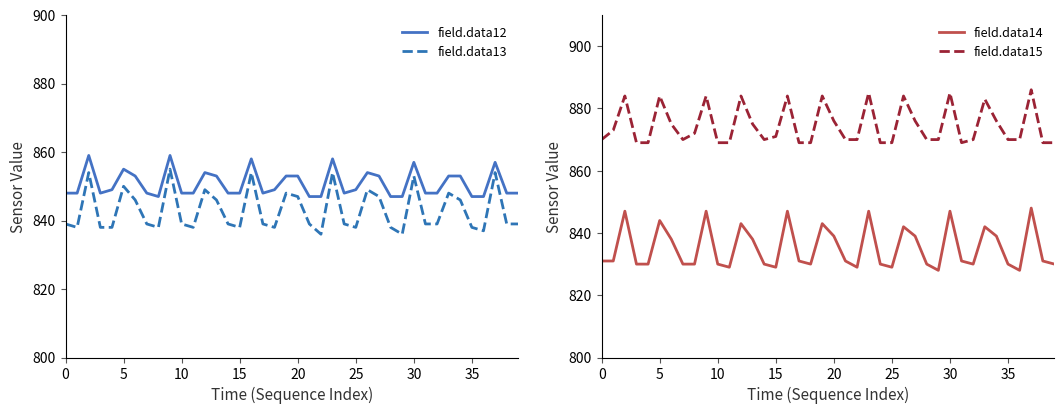

What is the sum of all field.data13 values?

33718